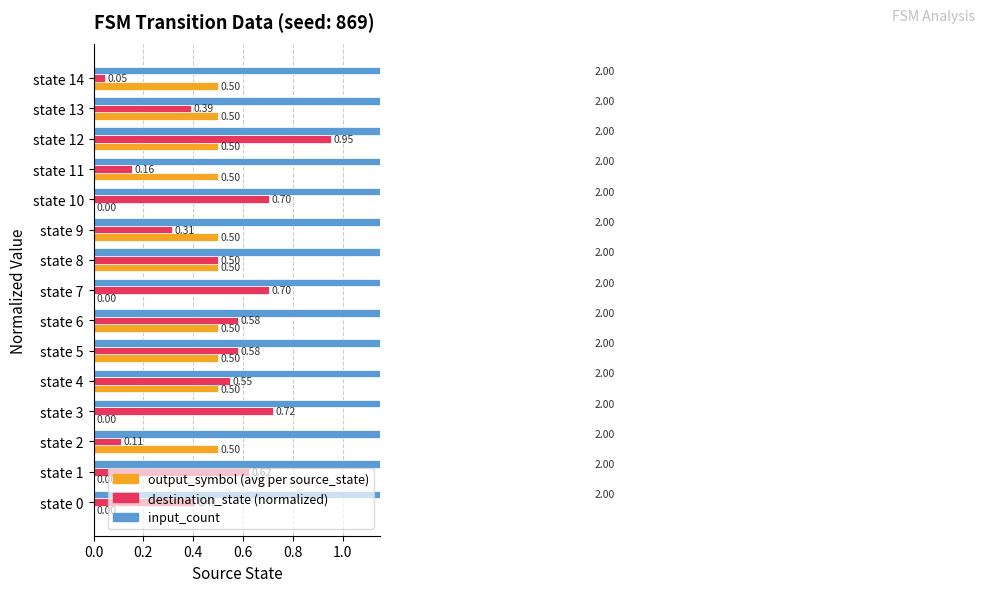

Is it true that input_count equals 0.1 at 8?

False